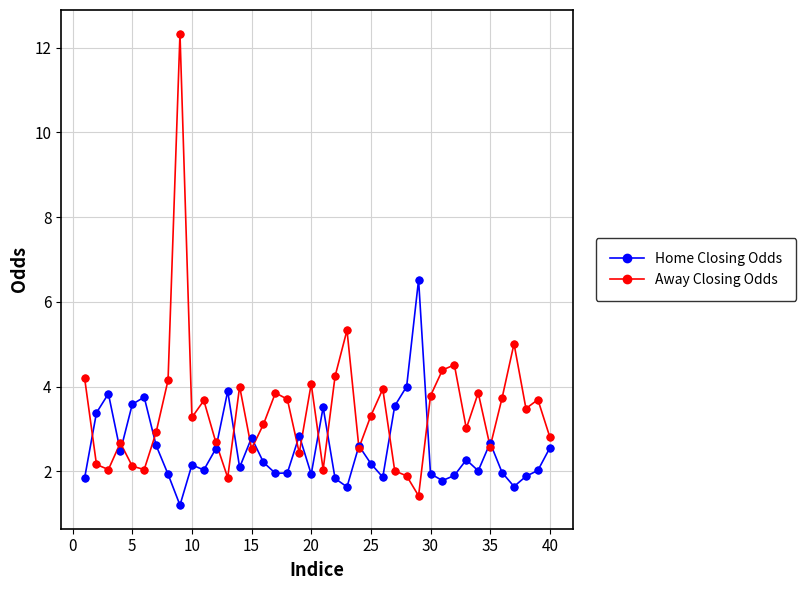

Which series has the largest range (max minus min)?

Away Closing Odds